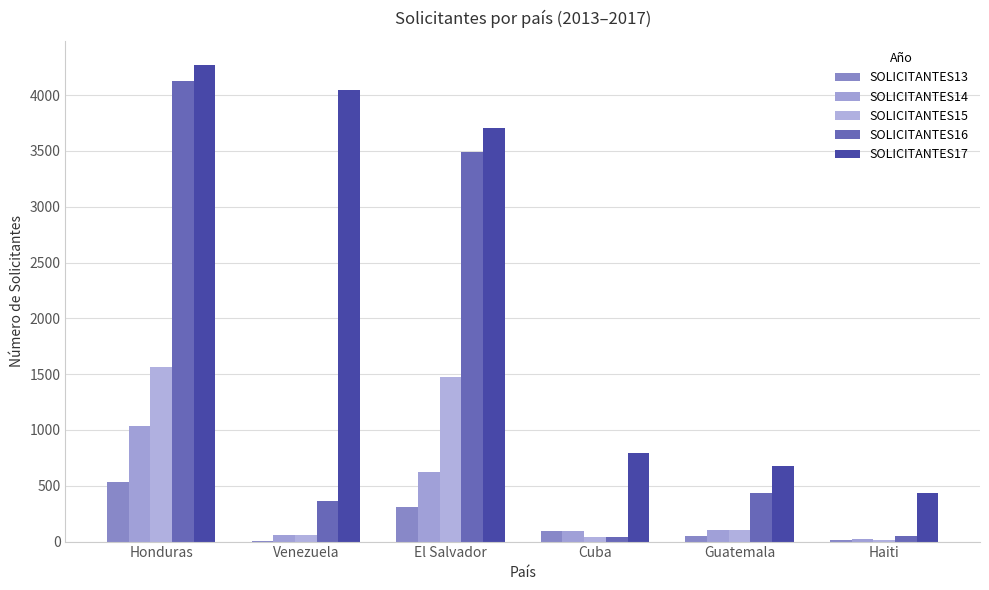

What is the difference between the highest and lowest values at Guatemala?

628